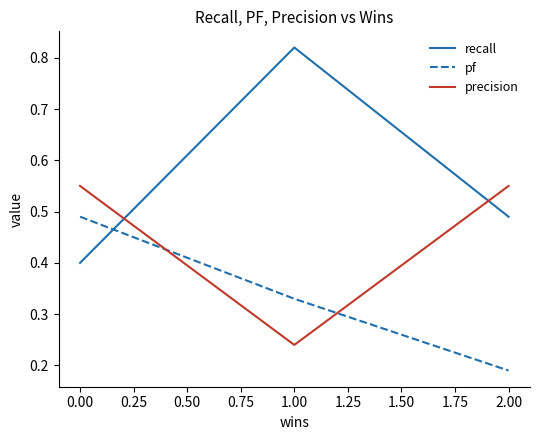

Is it true that precision equals 0.3 at 1.00?

False